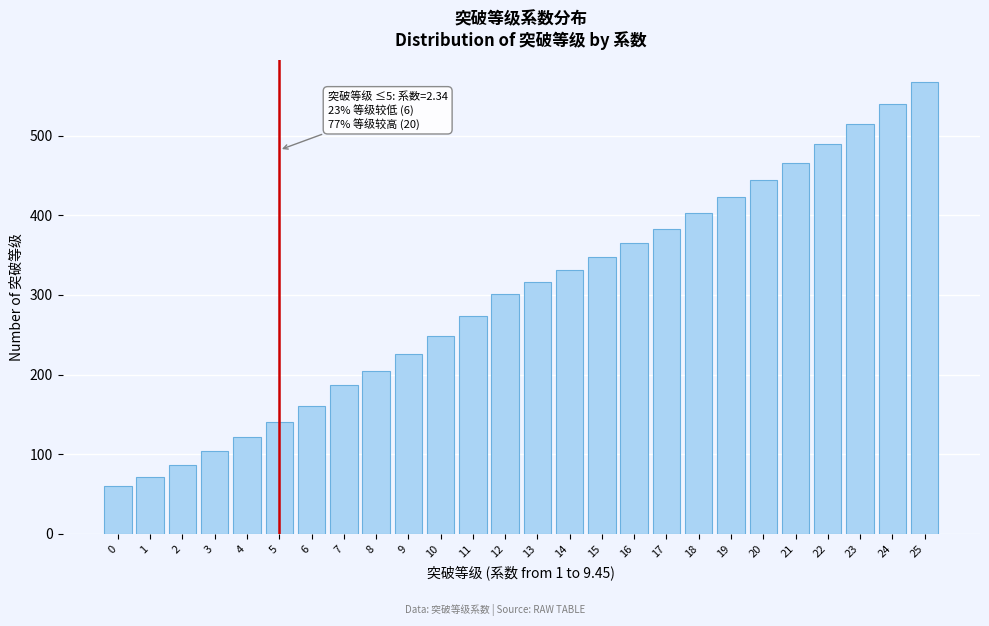

Reading left to right, extract all data points from this chart.

60	72	86	104	121	140	161	187	205	226	248	273	301	316	331	348	365	383	403	423	444	466	490	514	540	567